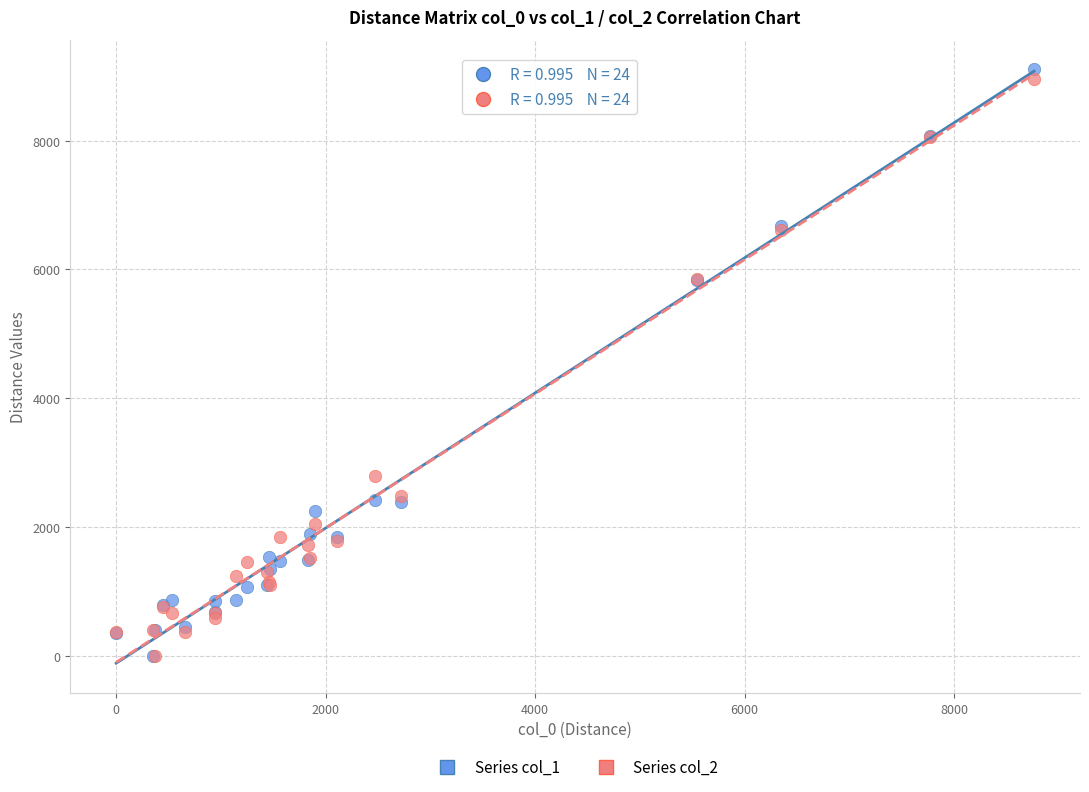

What are all the series names shown in the legend?

Series col_1, Series col_2